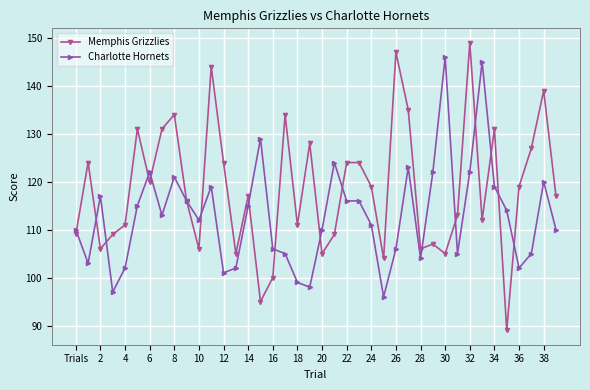

After their last crossing, which series has the higher values: Charlotte Hornets or Memphis Grizzlies?

Memphis Grizzlies